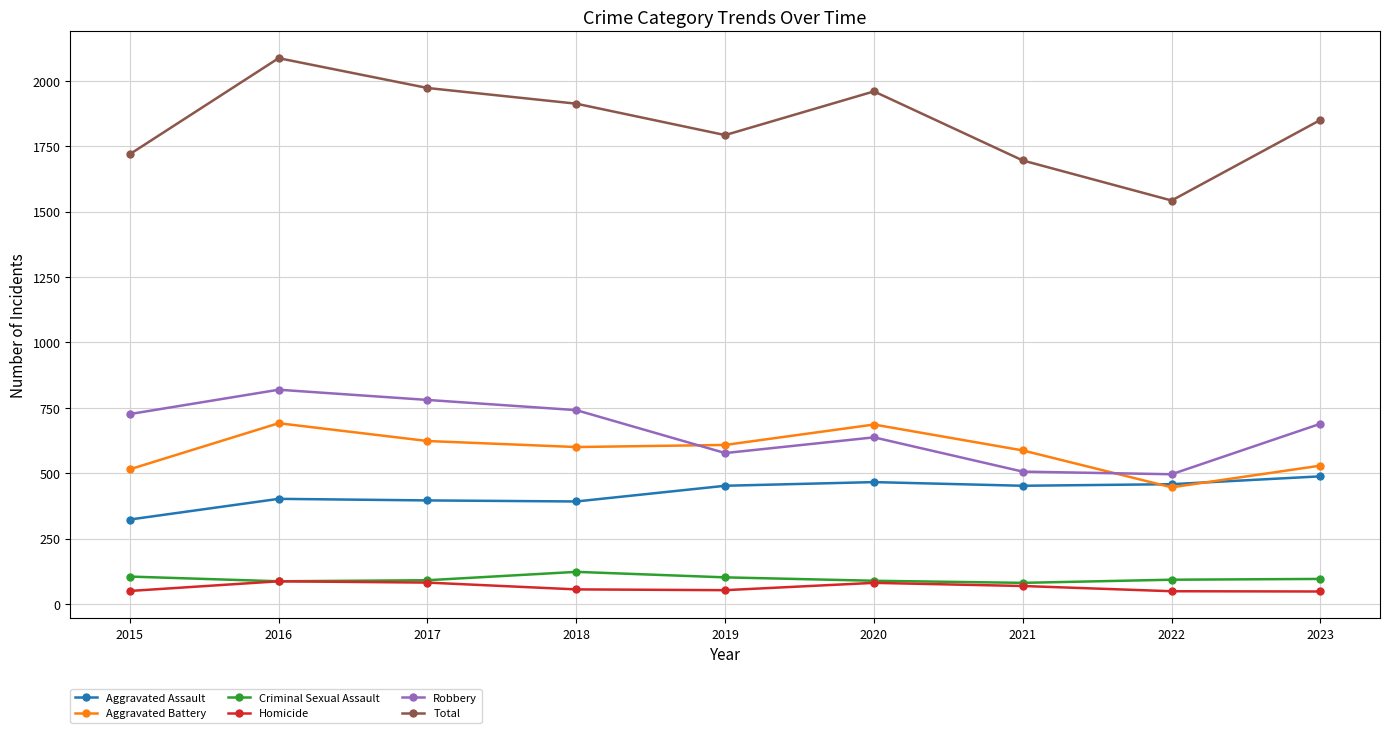

Rank the series at 2023 from highest to lowest value.

Total, Robbery, Aggravated Battery, Aggravated Assault, Criminal Sexual Assault, Homicide